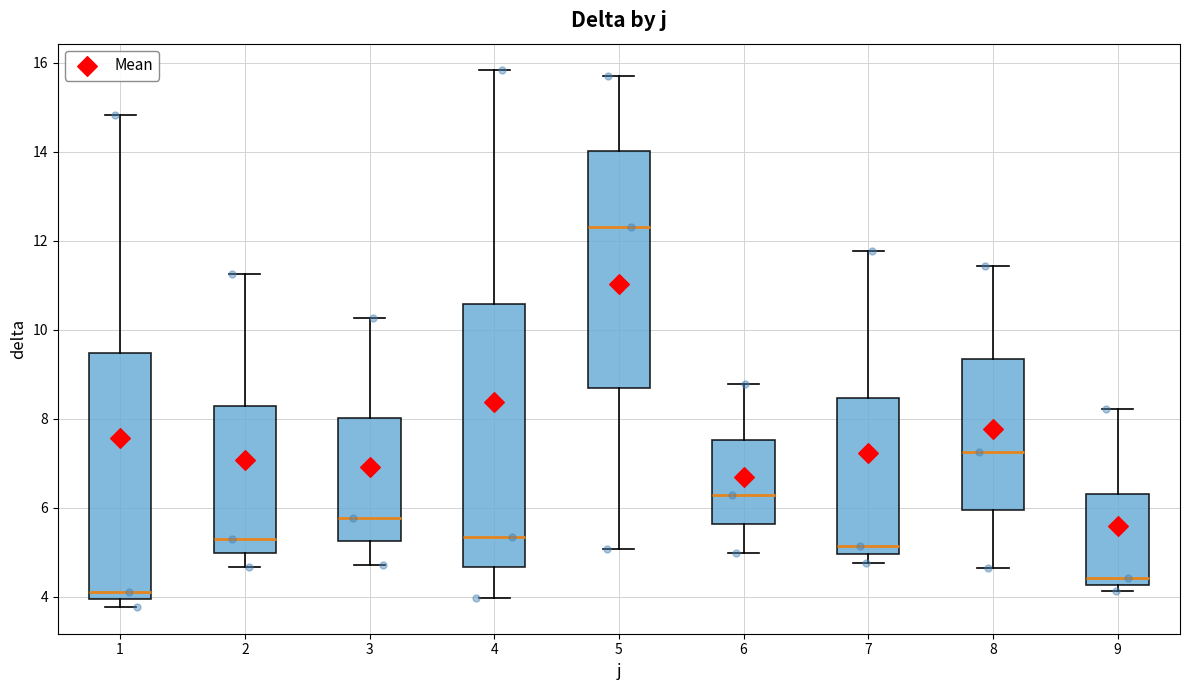

Which box has the lowest median line?

1